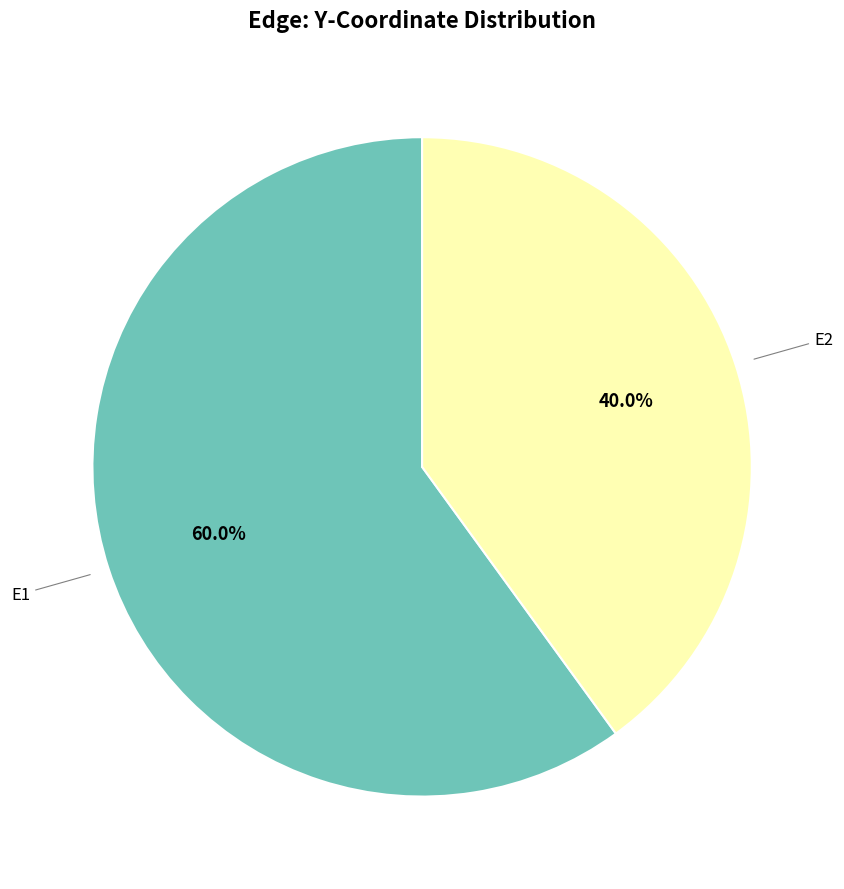

To the nearest percent, what portion does E1 represent?

60%